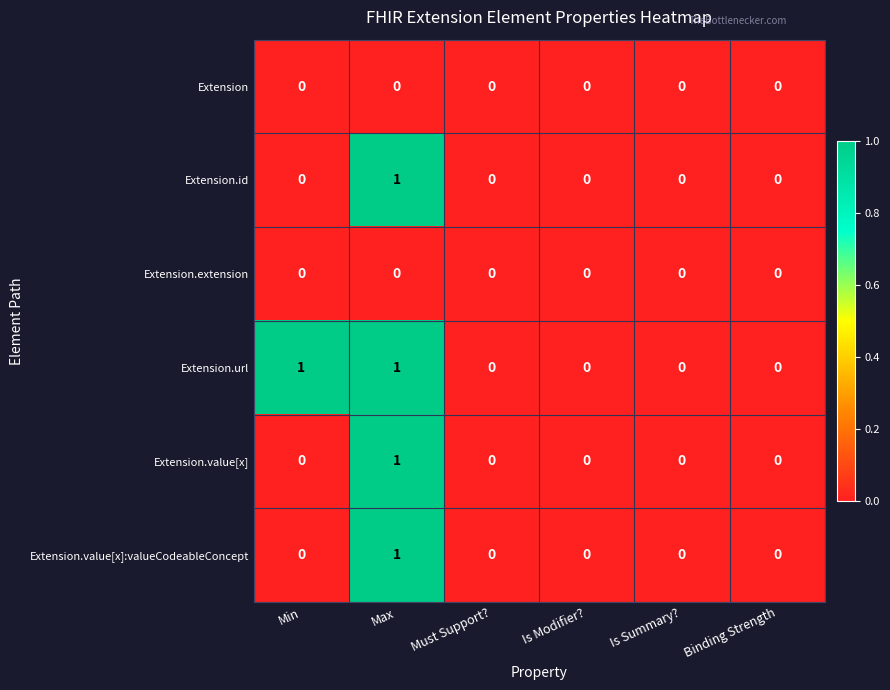

What is the total value across all series at Max?

4